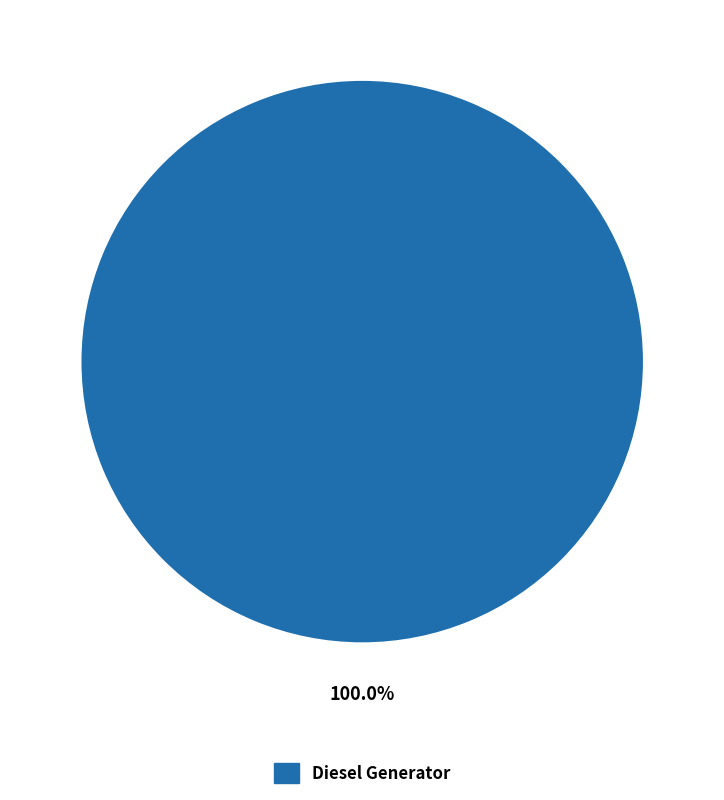

Rank the categories by value from highest to lowest.

Diesel Generator